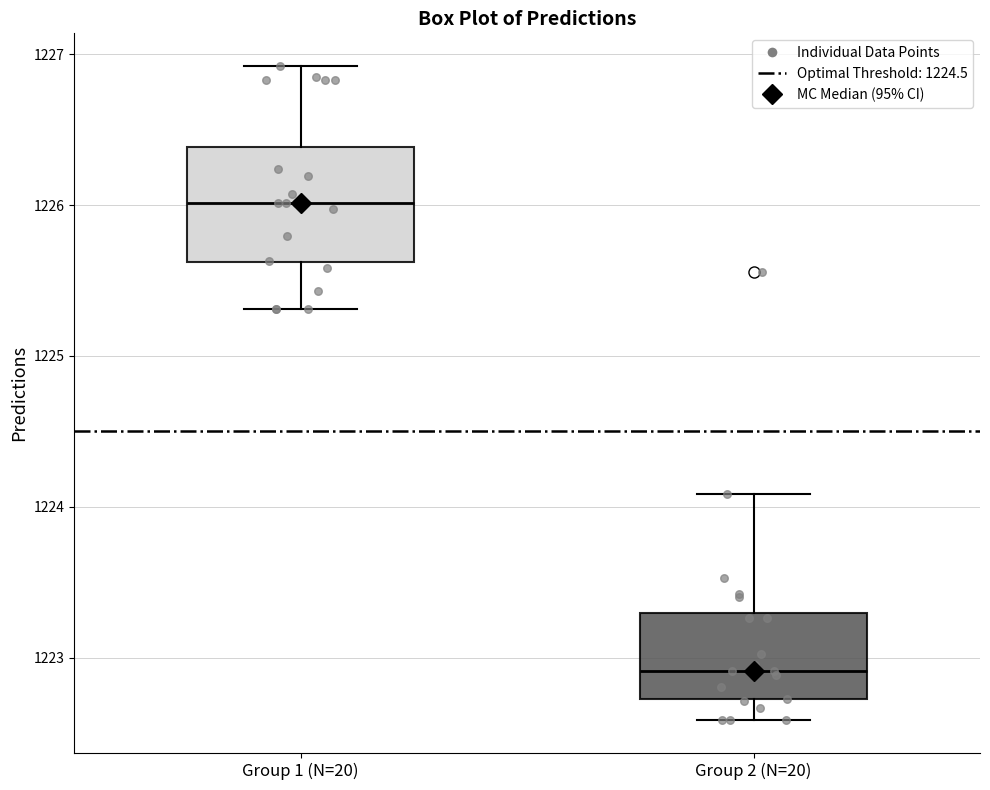

Reading left to right, read every box against the y-axis: the position of its median line, the range the box covers, and the ends of its whiskers. The values are not printed on the chart, so give them approximately, as read against the axis.

Group 1 (N=20): median 1226.0, box 1225.6 to 1226.4, whiskers 1225.3 to 1226.9
Group 2 (N=20): median 1222.9, box 1222.7 to 1223.3, whiskers 1222.6 to 1224.1